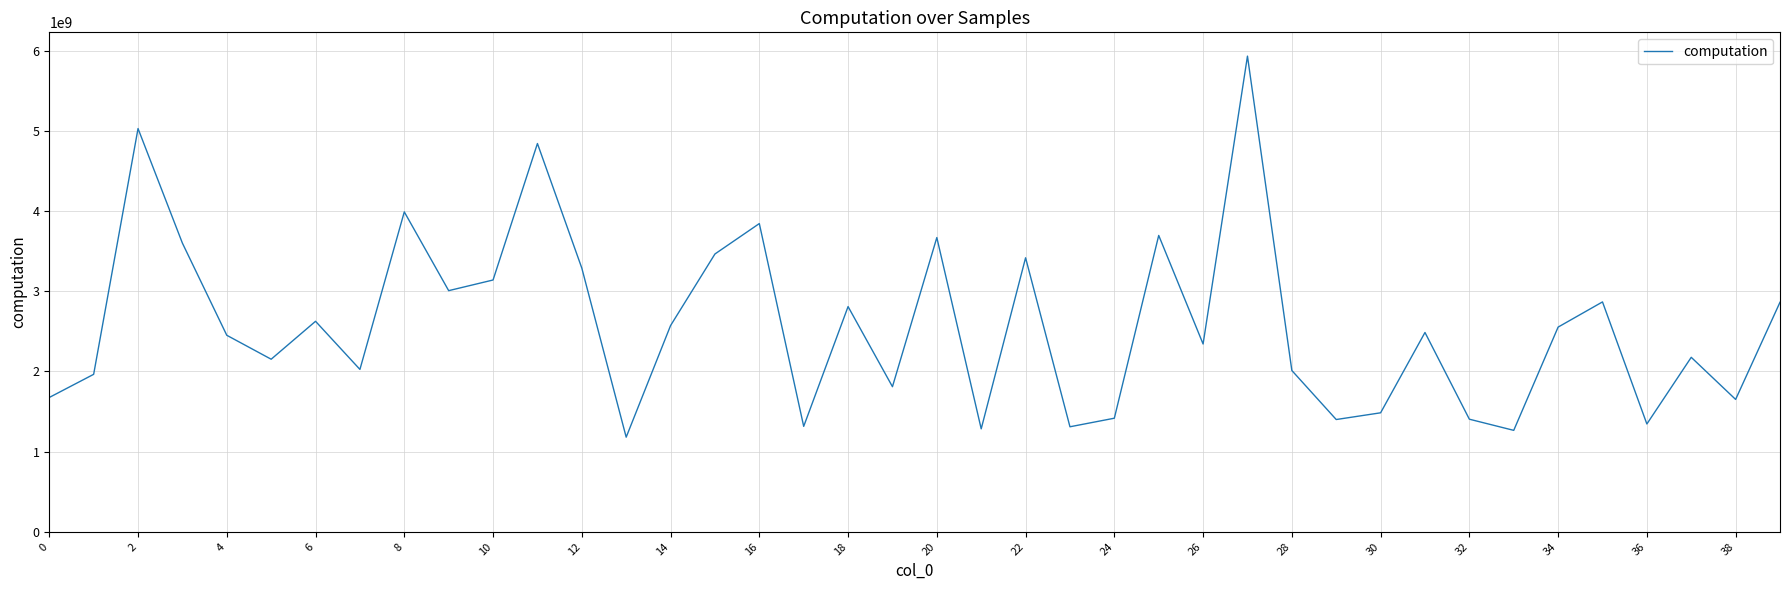

What is the difference between the maximum and minimum values?

4753427339.1